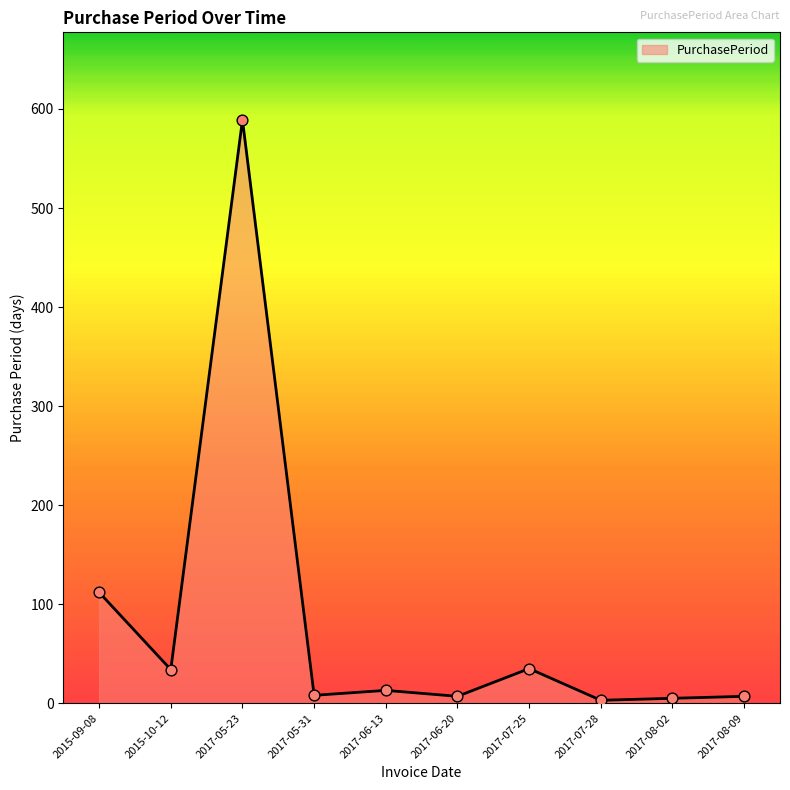

What is the change in value from 2015-09-08 to 2017-08-09?

-105